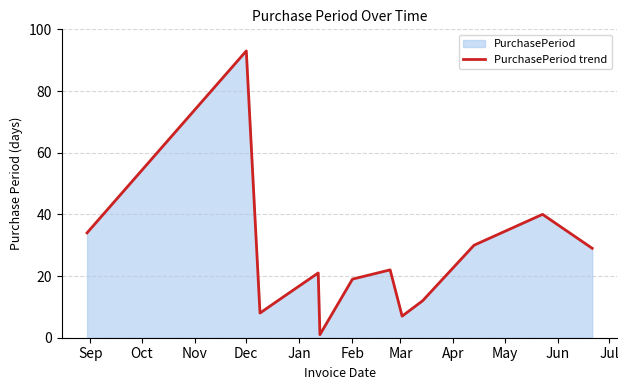

True or false: the data shows 13 at Feb.

False